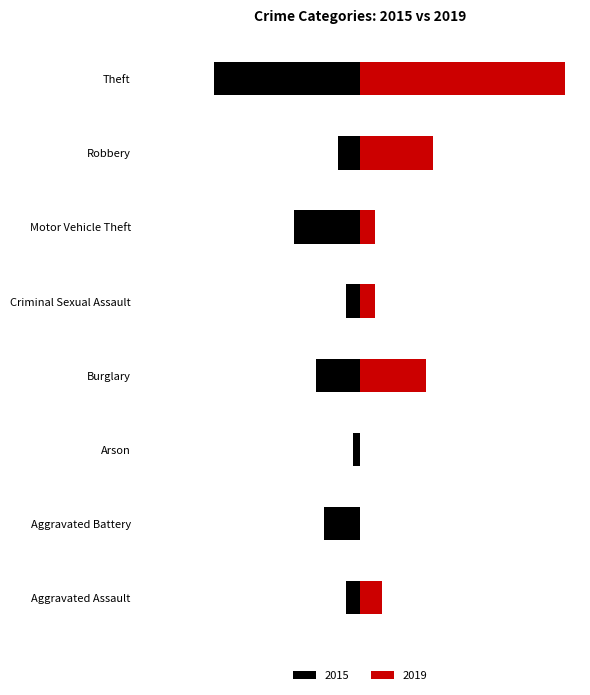

At which label is 2015 closest to -10?

Motor Vehicle Theft